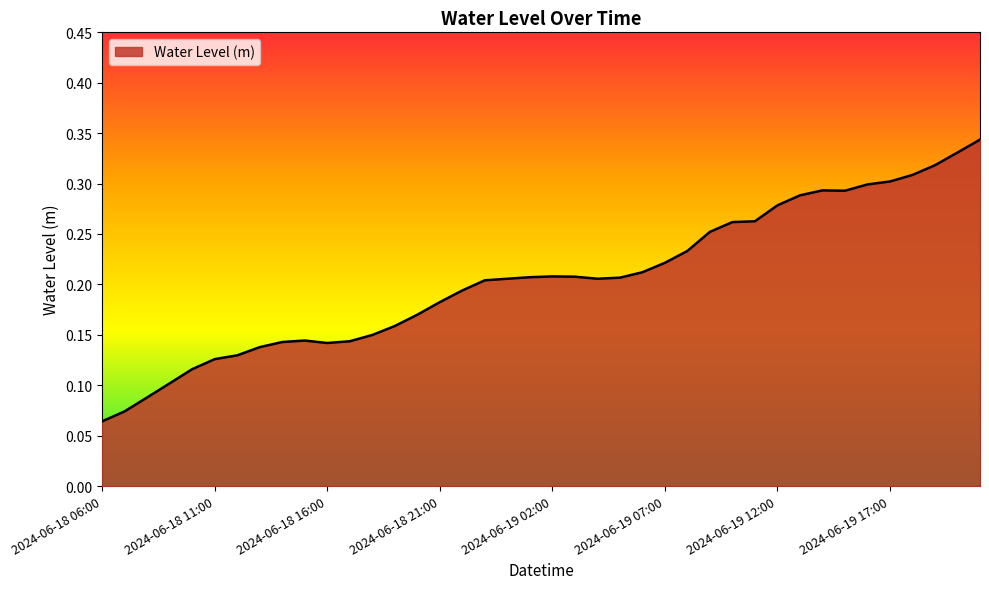

Does the chart display data point markers on the line(s)?

No